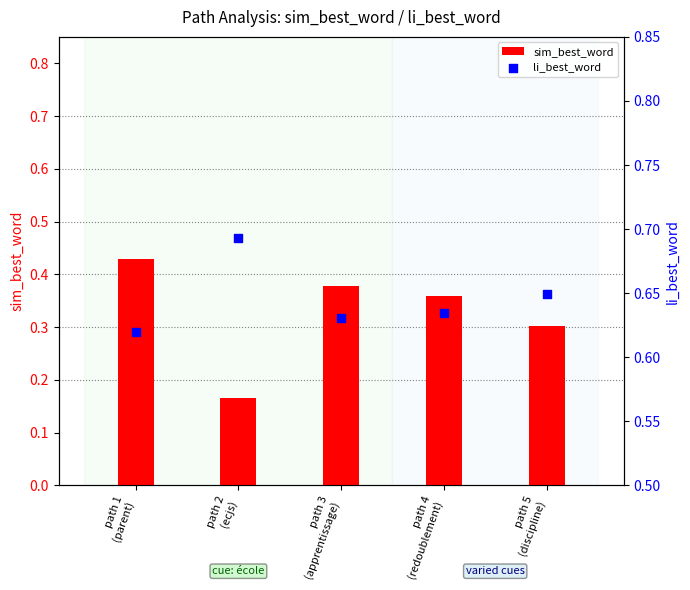

What are all the series names shown in the legend?

sim_best_word, li_best_word